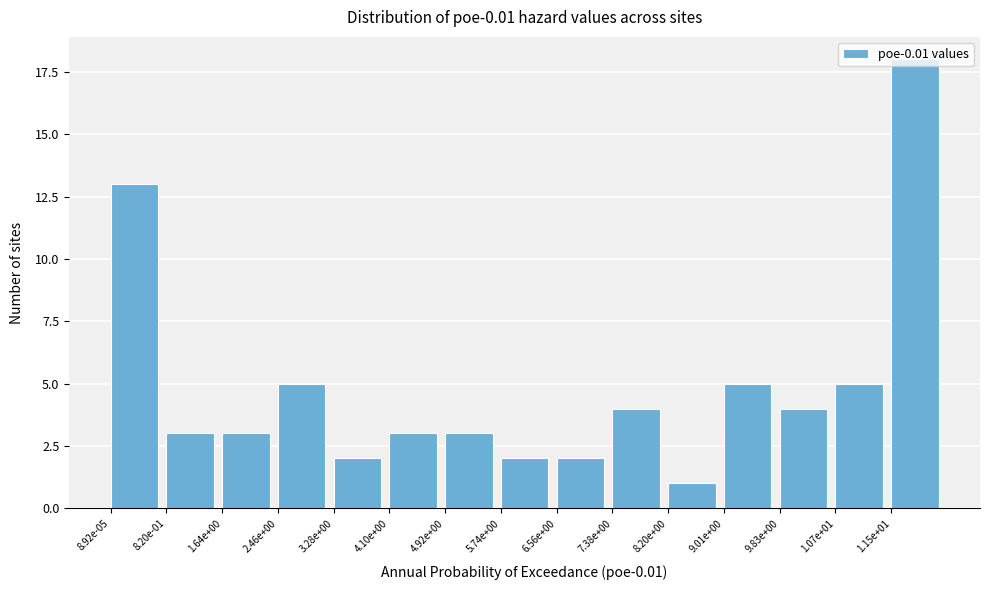

Which category has the highest value across all series?

1.15e+01